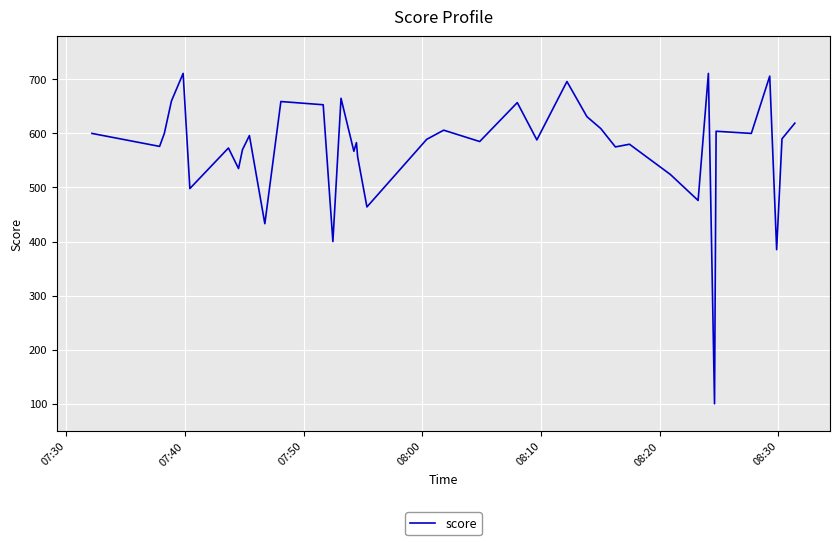

What is the minimum value shown in the chart?

100